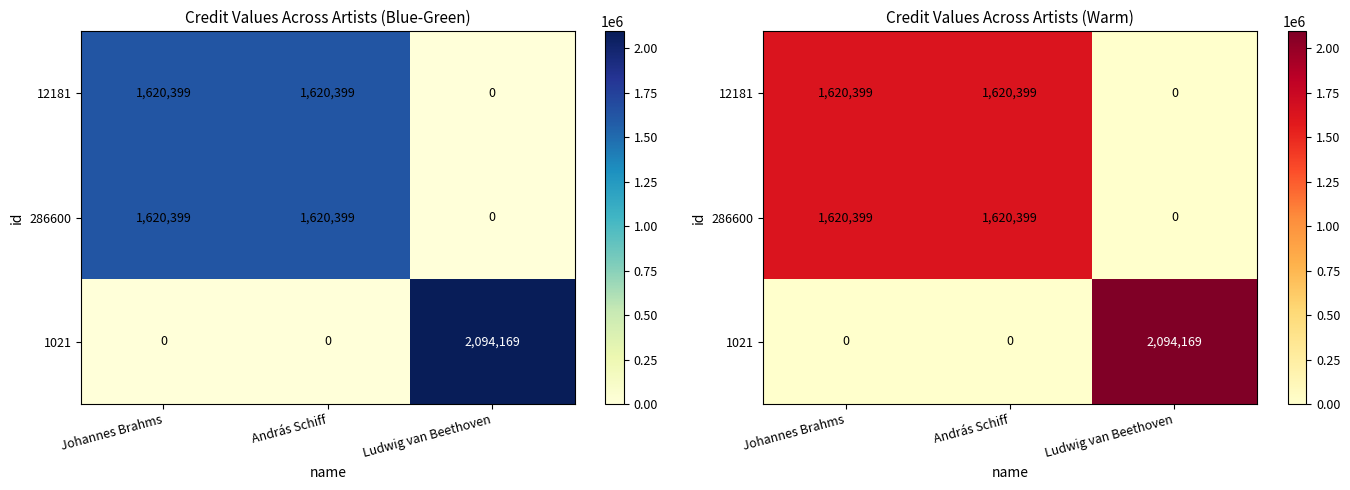

Is it true that 1021 equals 2094169 at Ludwig van Beethoven?

True